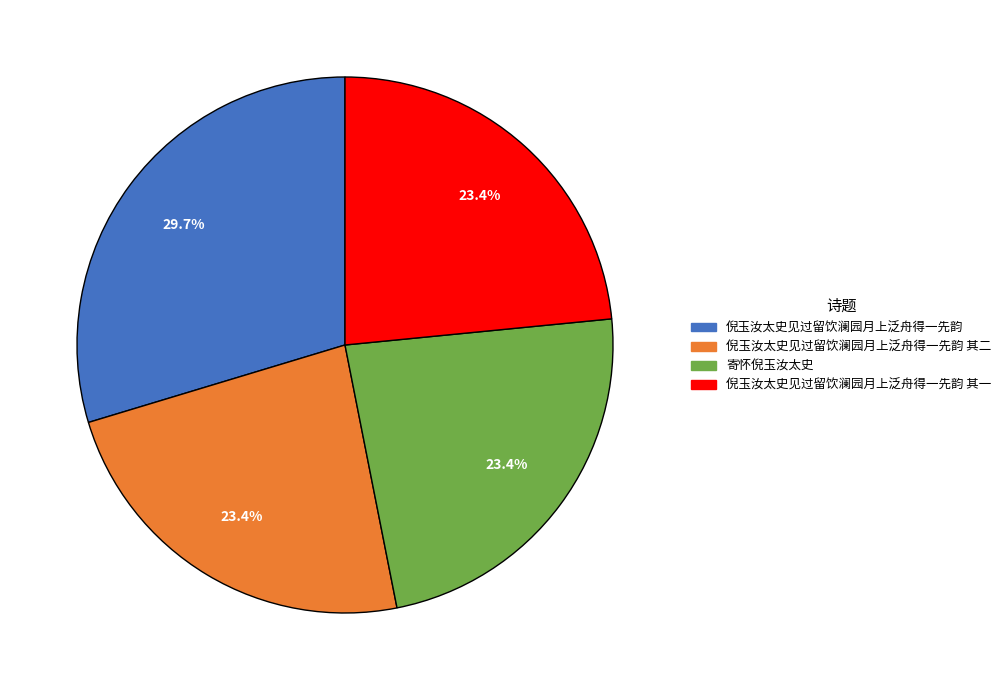

To the nearest percent, what portion does 倪玉汝太史见过留饮澜园月上泛舟得一先韵 represent?

30%